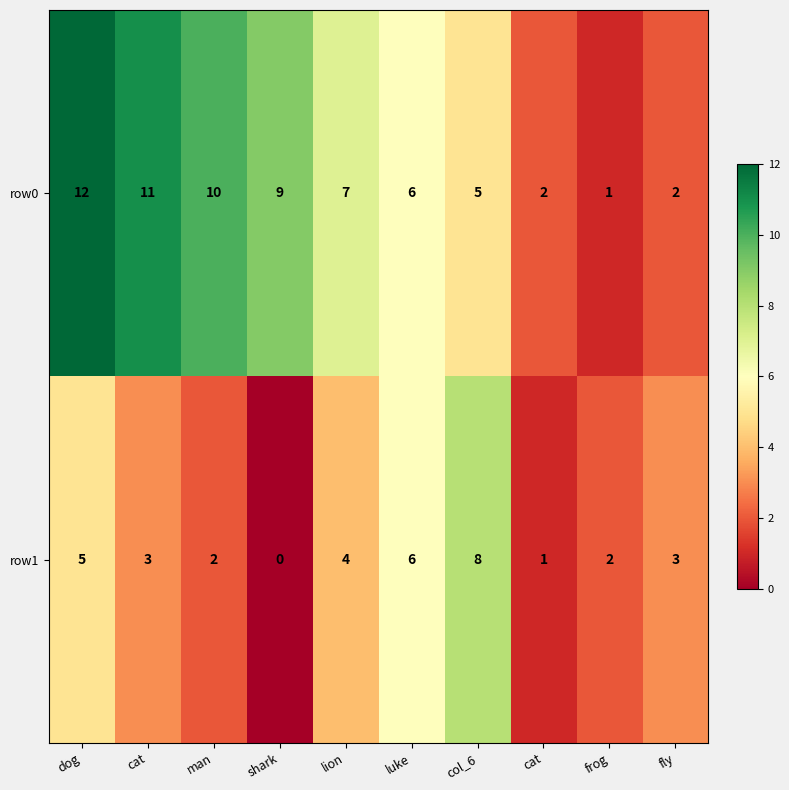

How many series are shown in this chart?

2